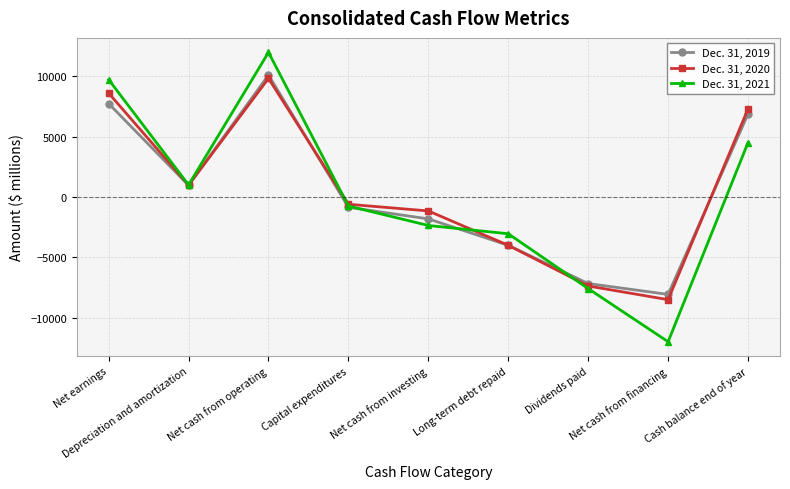

What is the difference between the maximum and minimum values in the Dec. 31, 2019 series?

18151